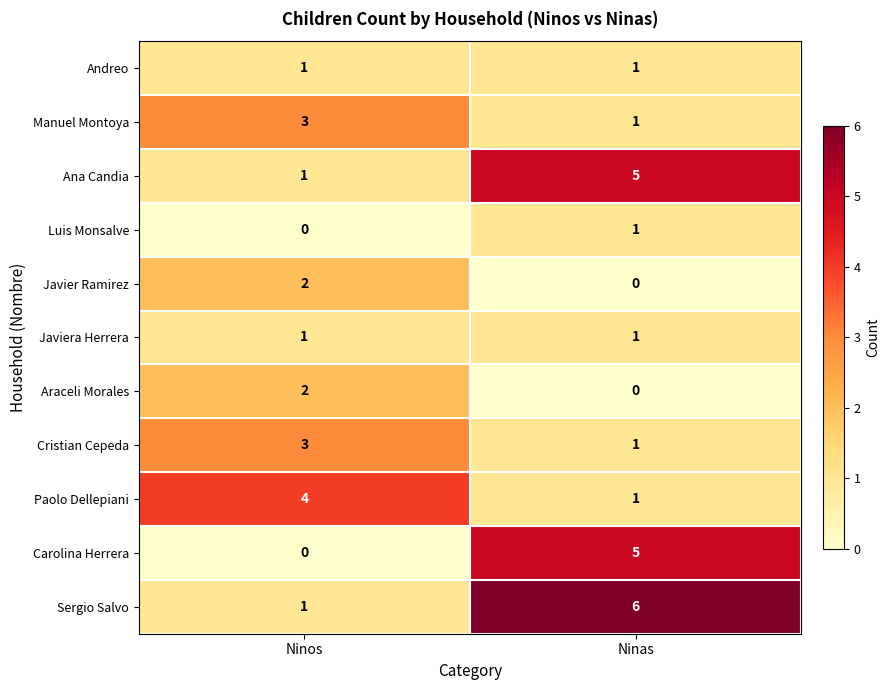

True or false: Manuel Montoya has a value of 5 at Ninos.

False